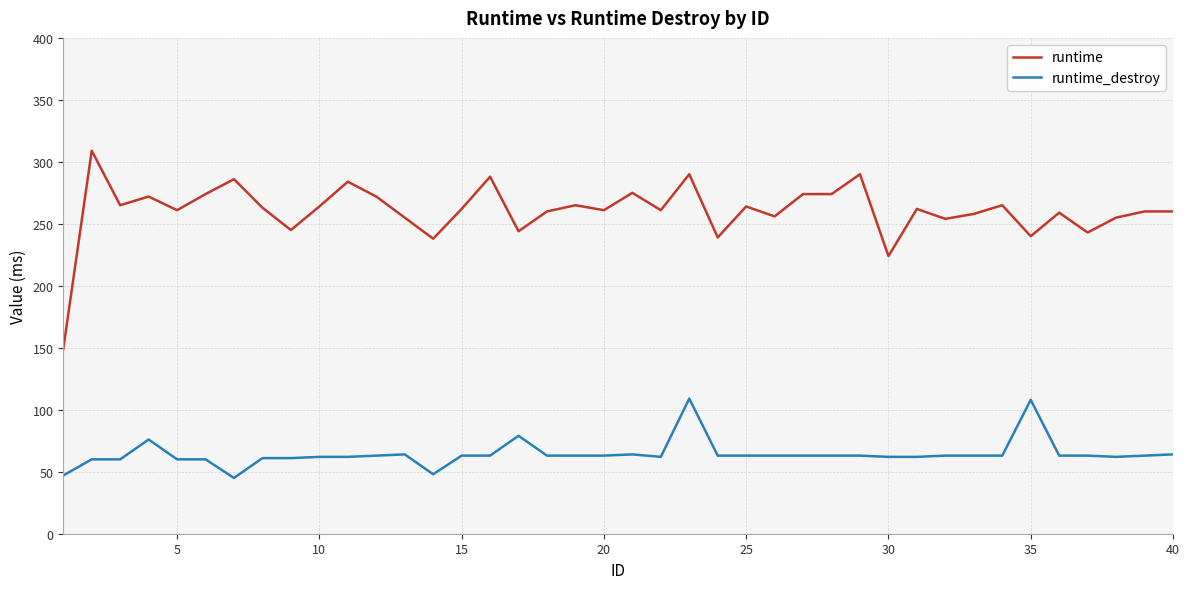

Which series has the largest total across all categories?

runtime